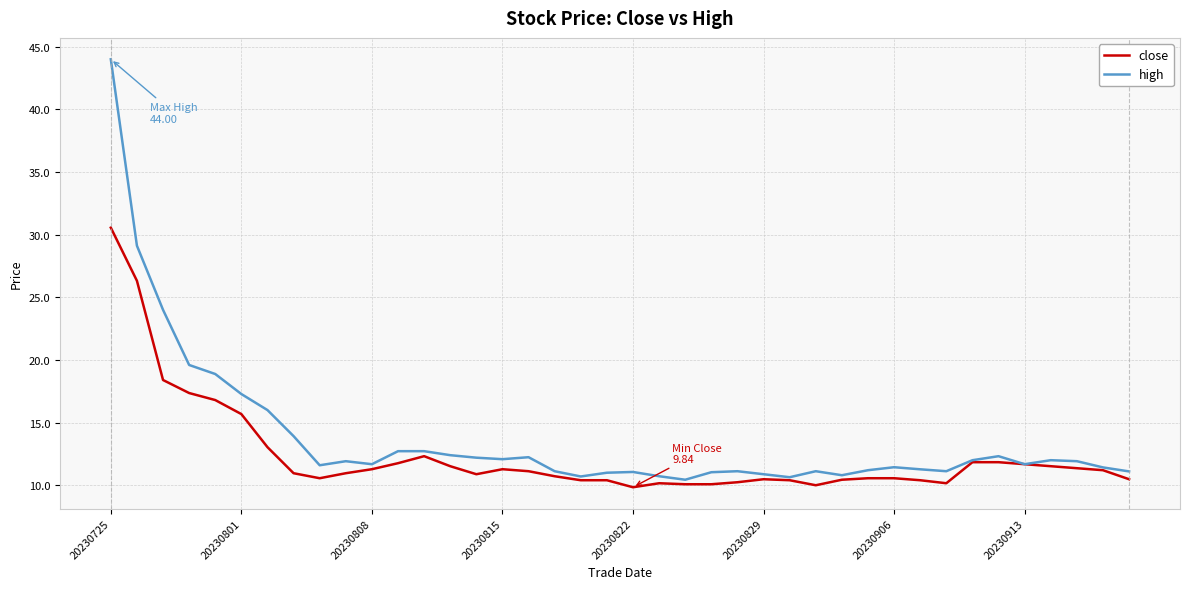

Which series has the largest range (max minus min)?

high